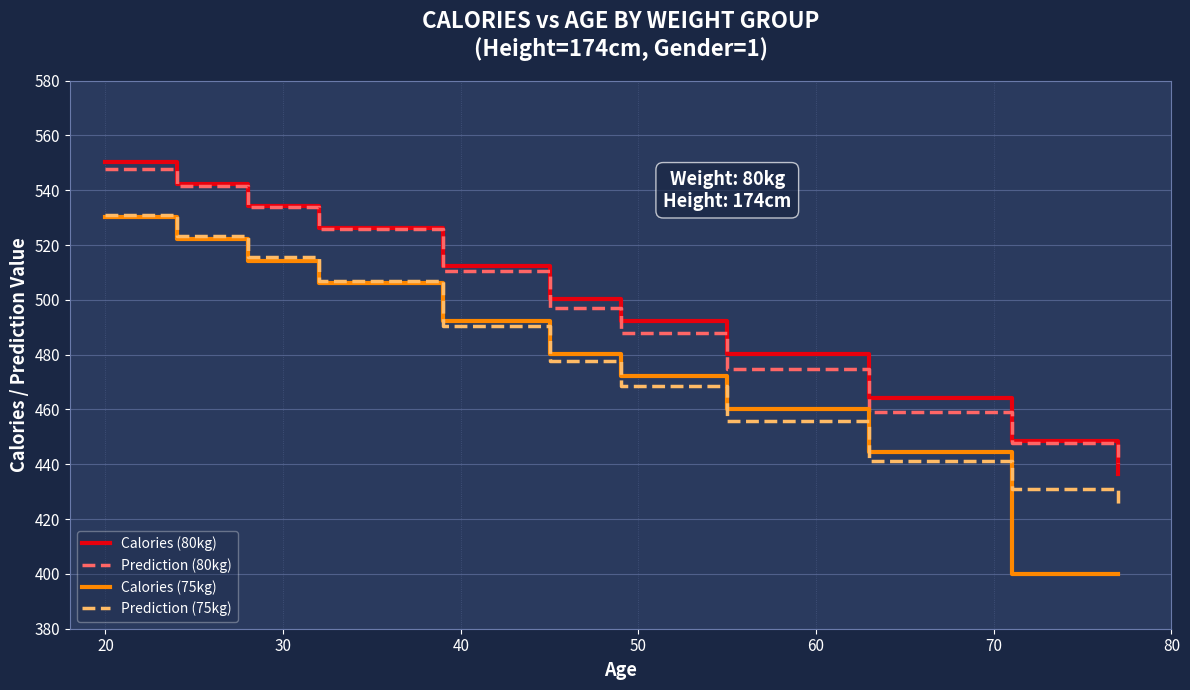

What is the highest value of the Calories (80kg) series?

550.3